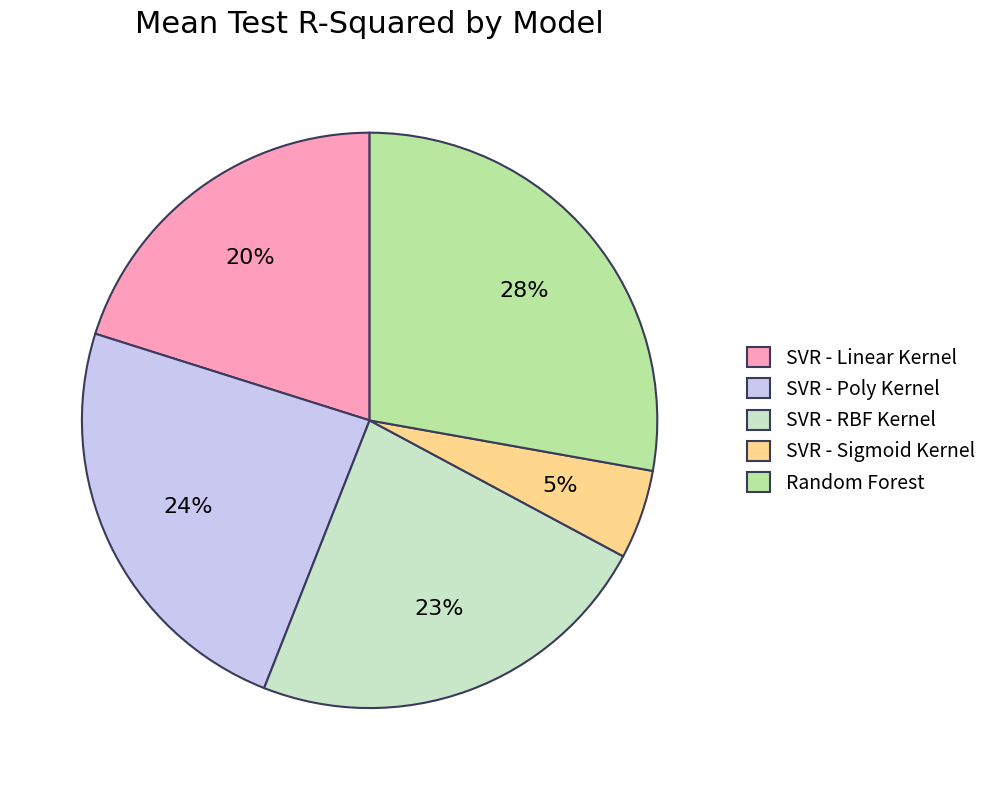

How many slices are in this pie chart?

5